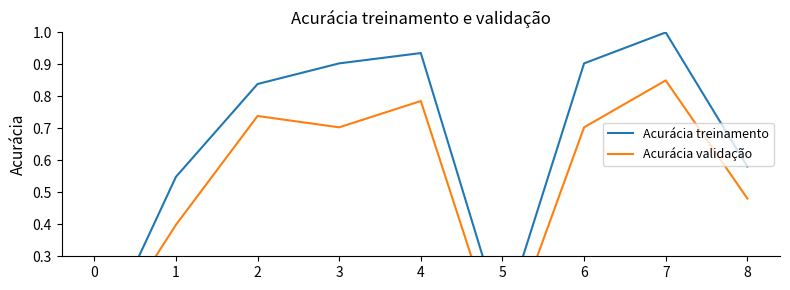

True or false: Acurácia validação has more than 0 interior local peaks.

True